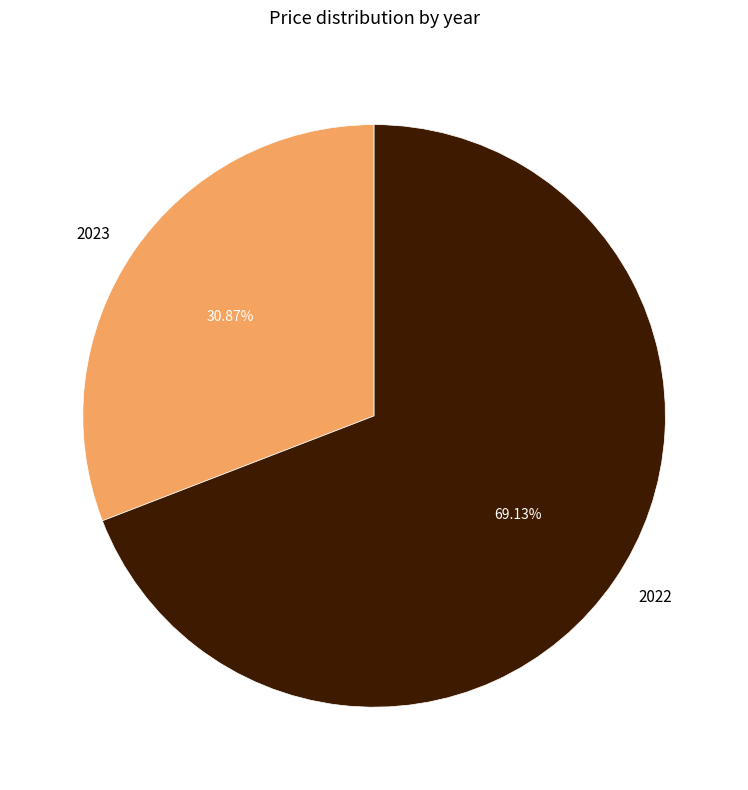

Which slice represents more than half of the pie?

2022